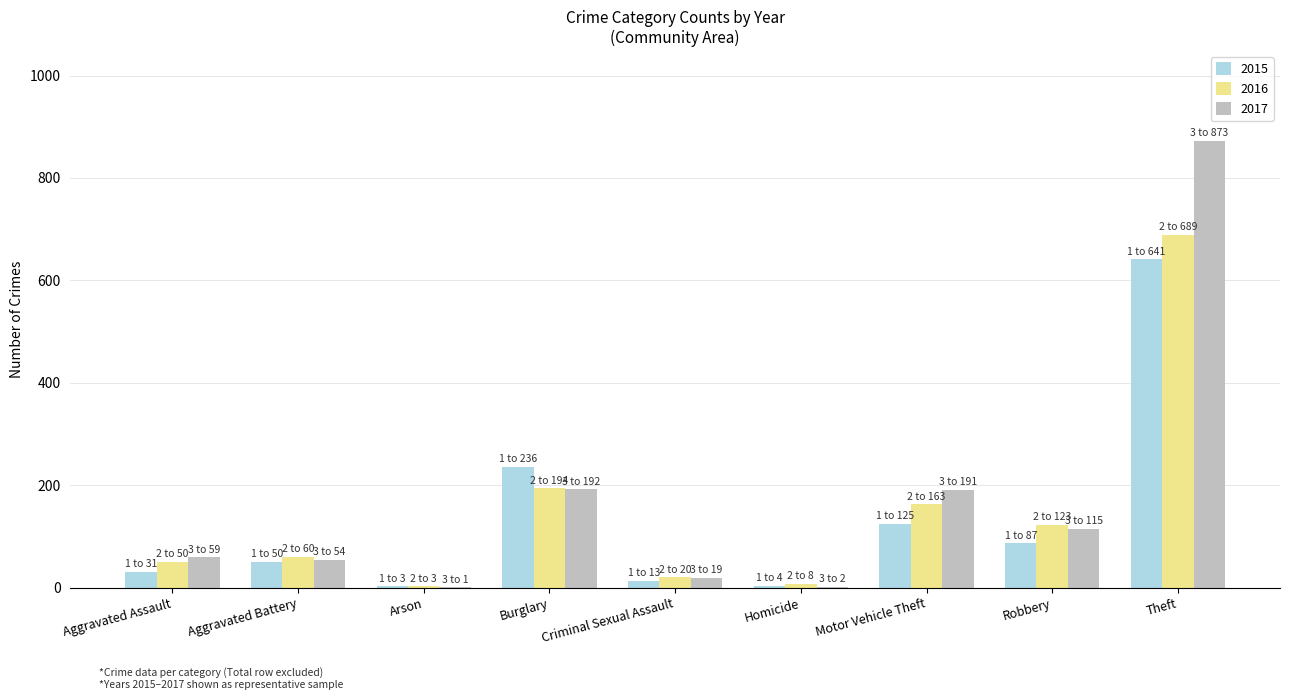

Between Aggravated Assault and Motor Vehicle Theft, which series saw the biggest shift?

2017